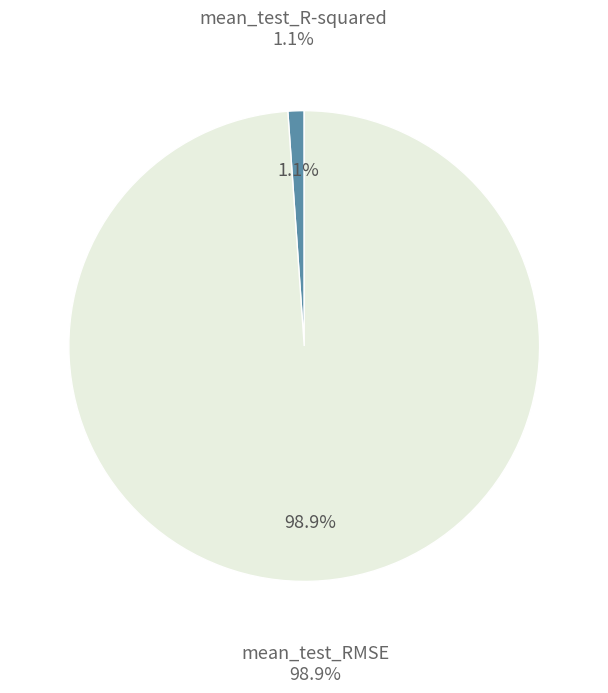

Rank the categories by value from highest to lowest.

mean_test_RMSE, mean_test_R-squared